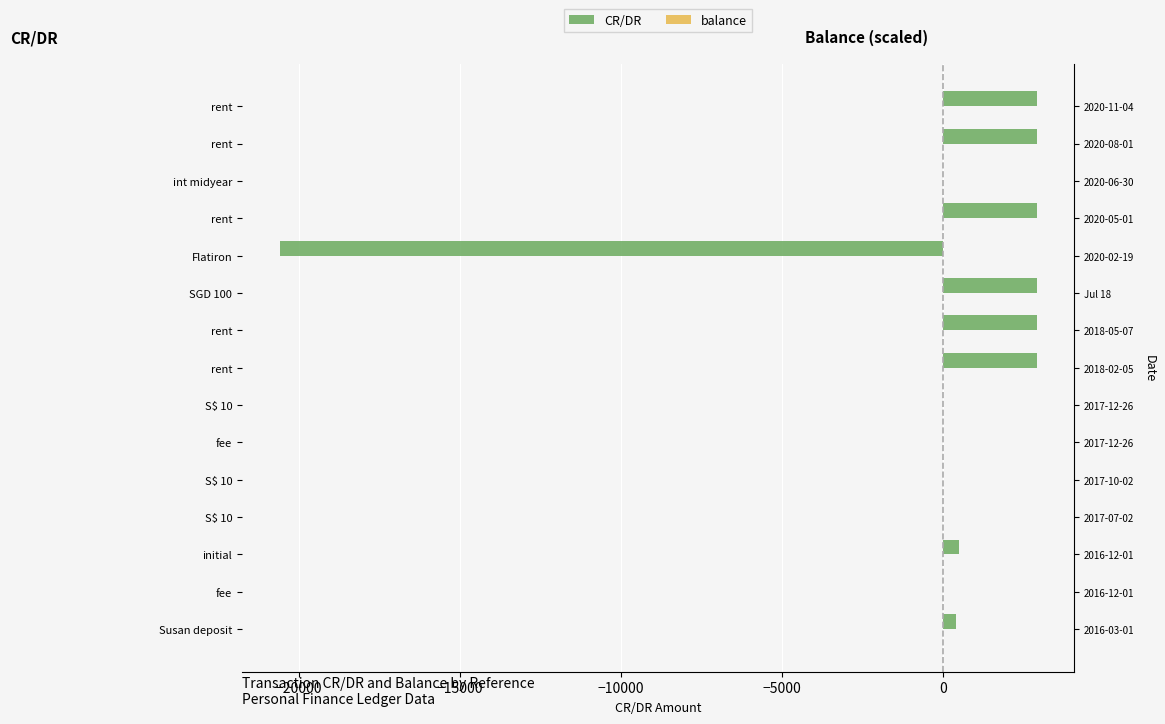

How many categories are shown in the chart?

15